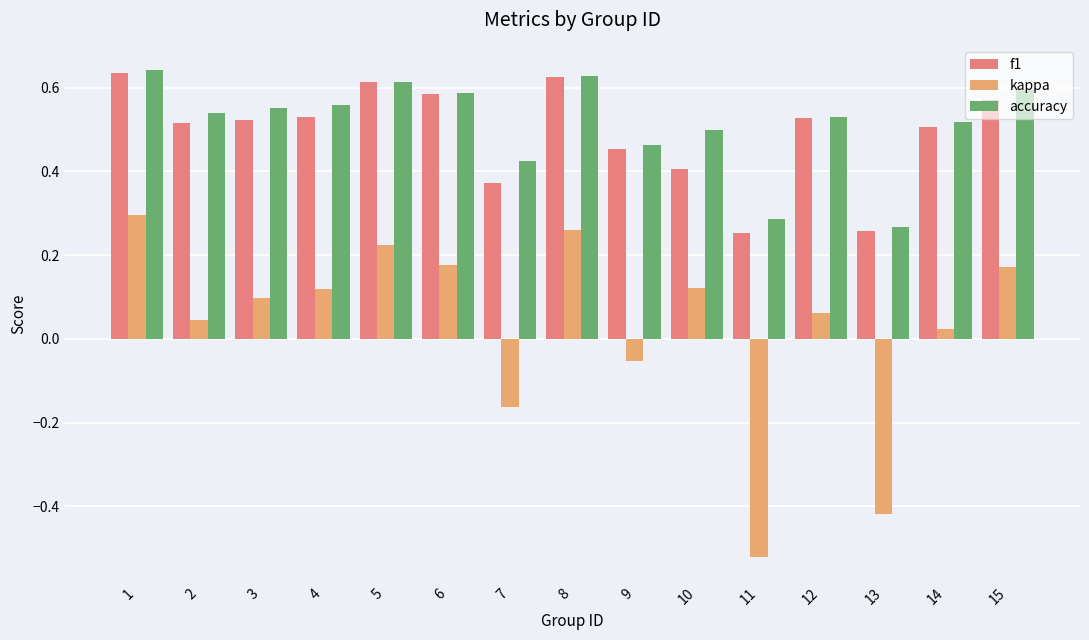

What are all the series names shown in the legend?

f1, kappa, accuracy